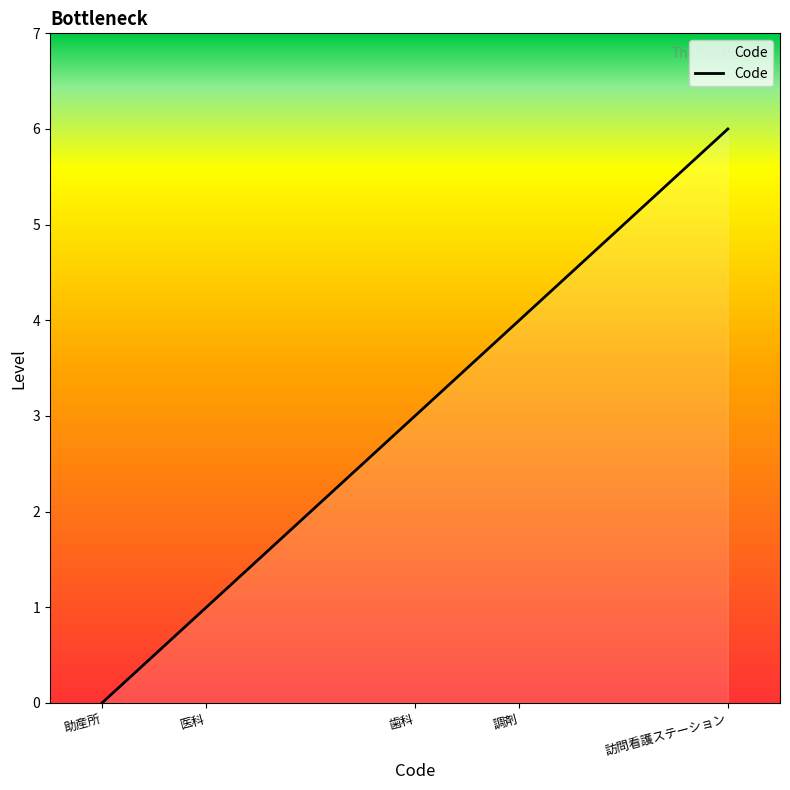

Which category has the highest value across all series?

訪問看護ステーション